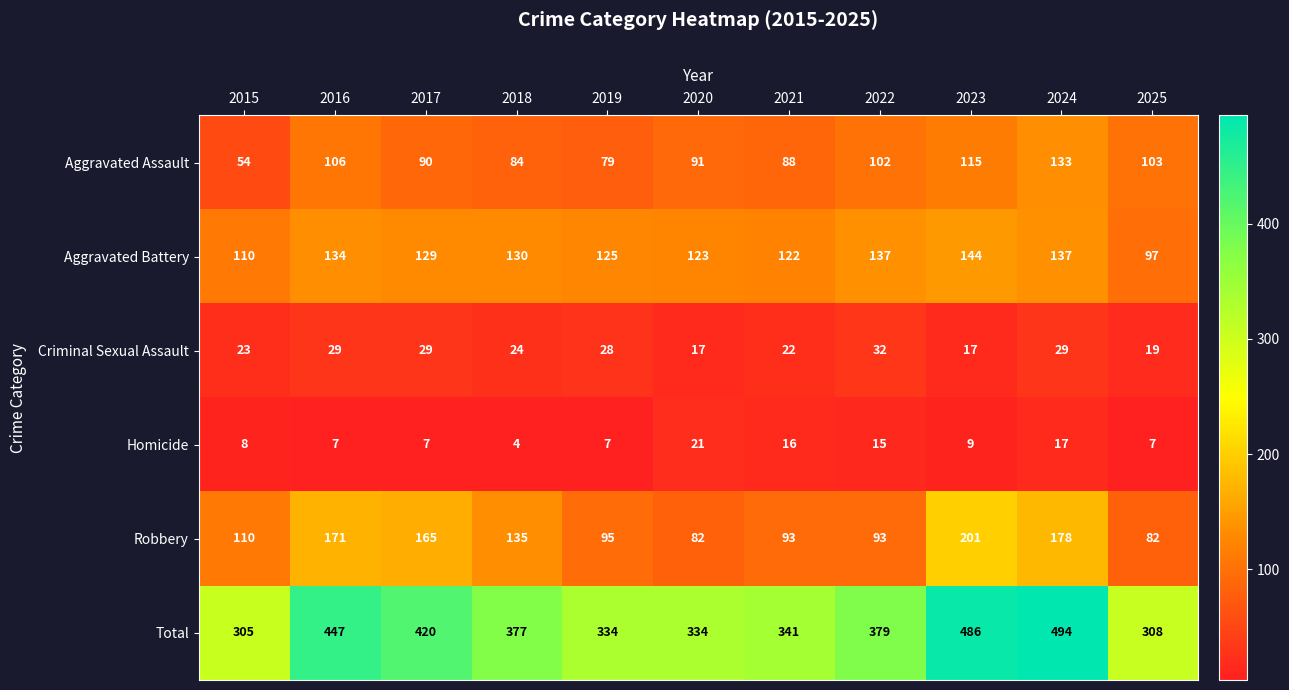

Rank the series by their maximum value, from highest to lowest.

Total, Robbery, Aggravated Battery, Aggravated Assault, Criminal Sexual Assault, Homicide